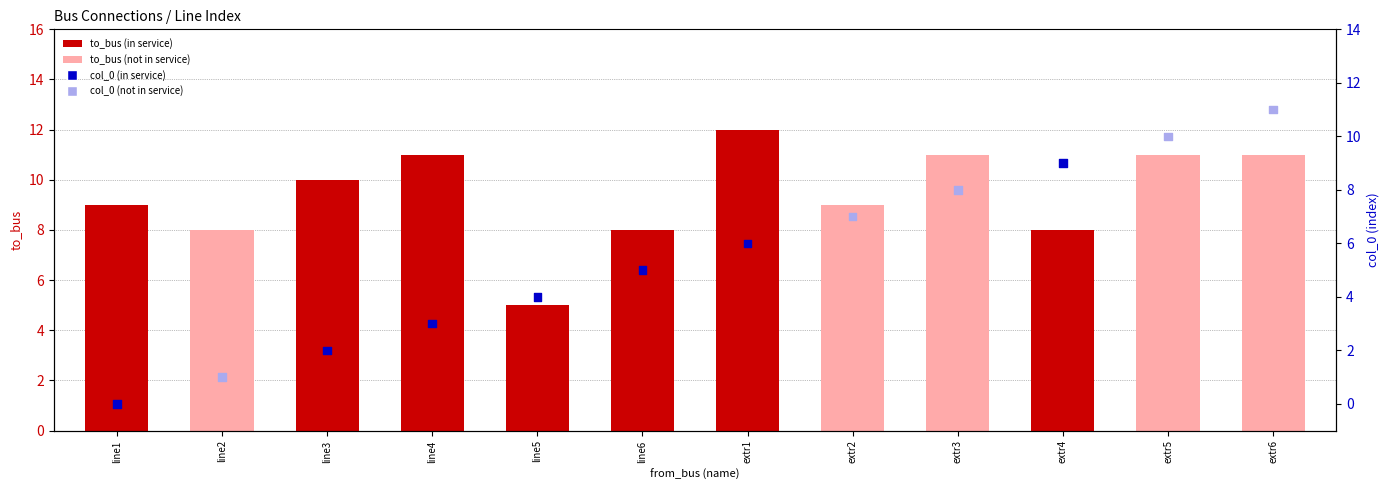

What are all the series names shown in the legend?

to_bus, col_0